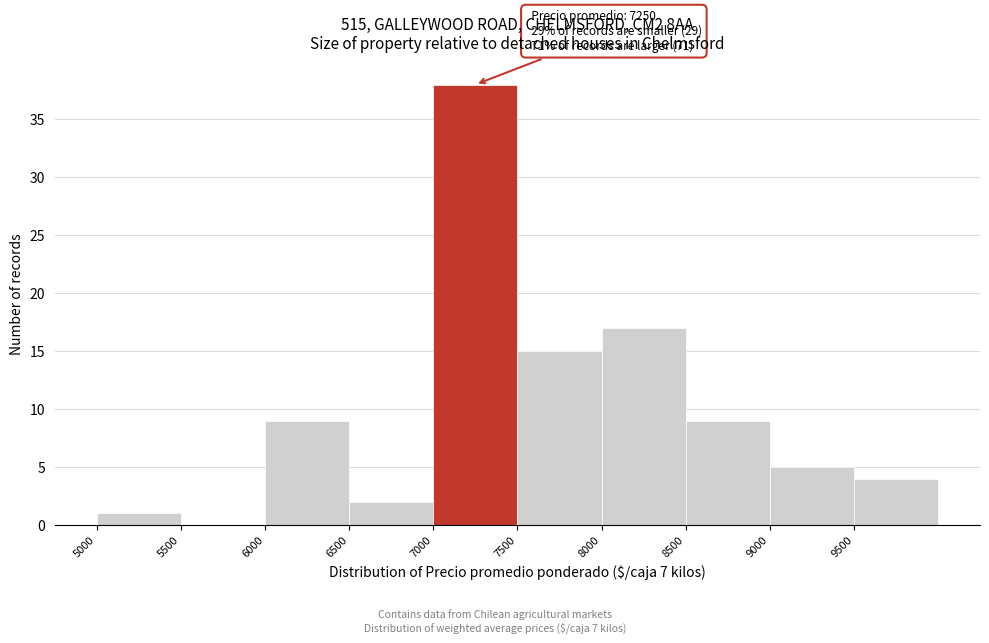

Over which range of the x-axis is the bar tallest?

7000 to 7500